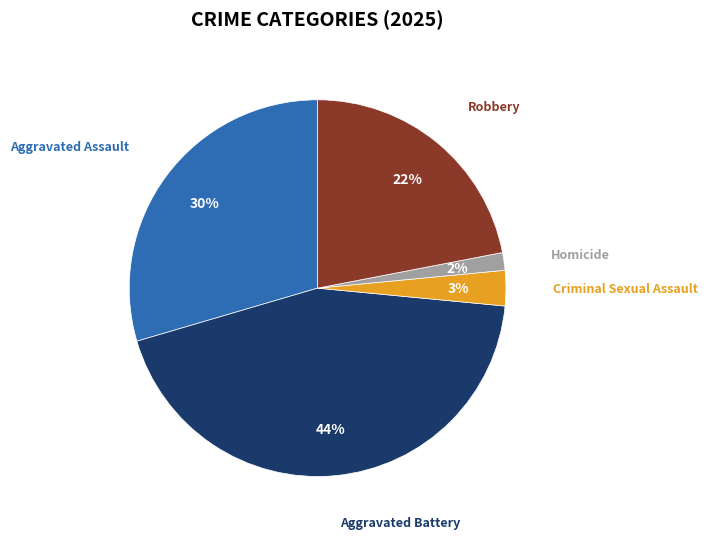

Does any single category account for the majority?

No